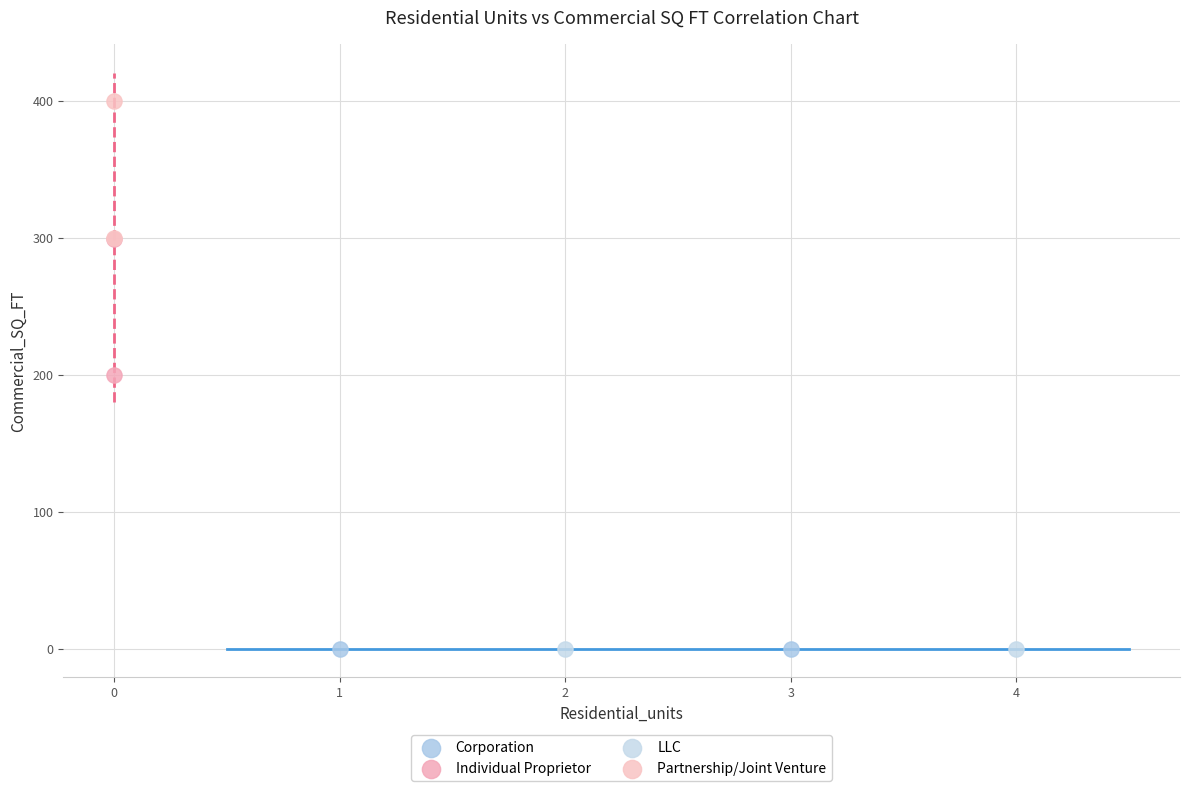

What are all the series names shown in the legend?

Corporation, Individual Proprietor, LLC, Partnership/Joint Venture